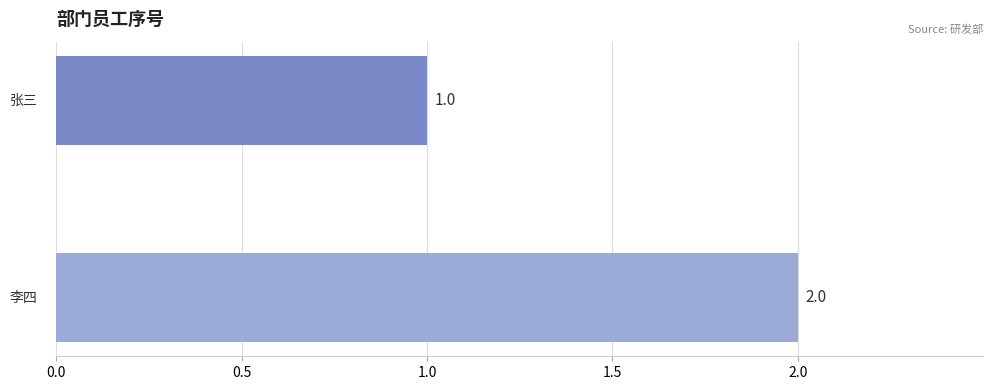

What is the minimum value shown in the chart?

1